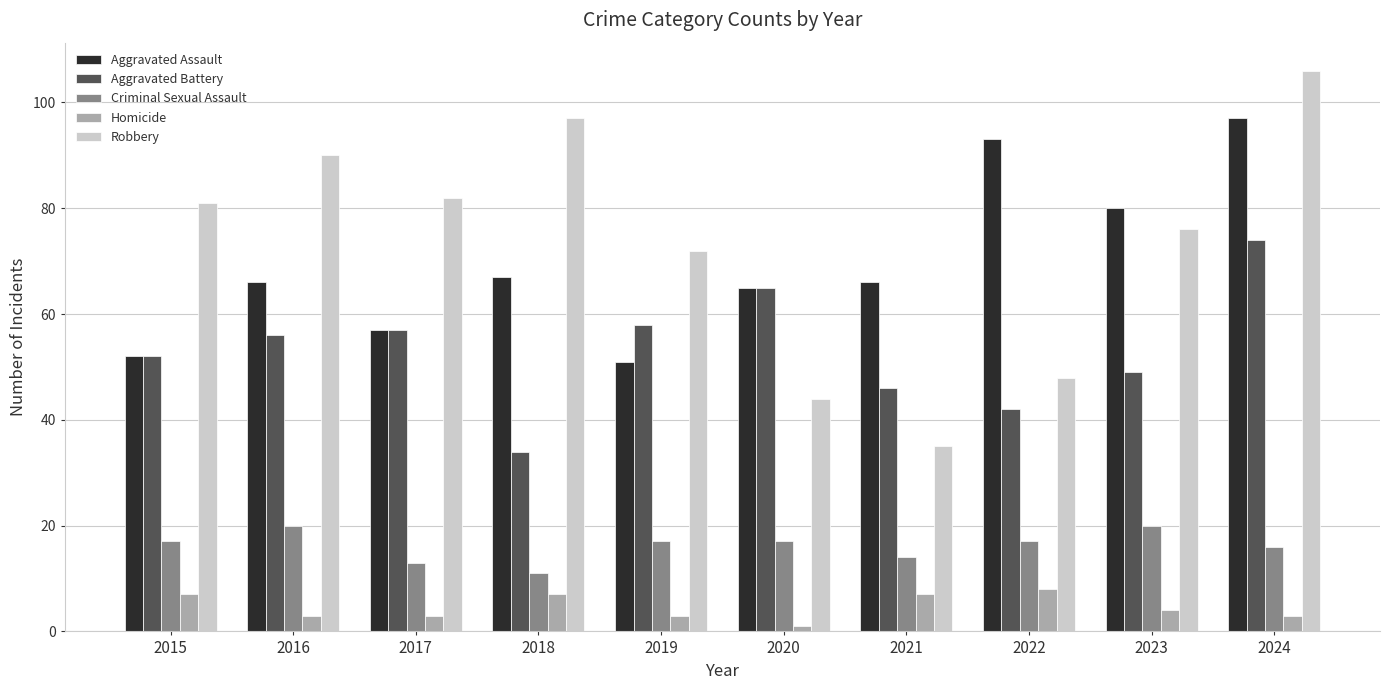

Which series has the largest range (max minus min)?

Robbery